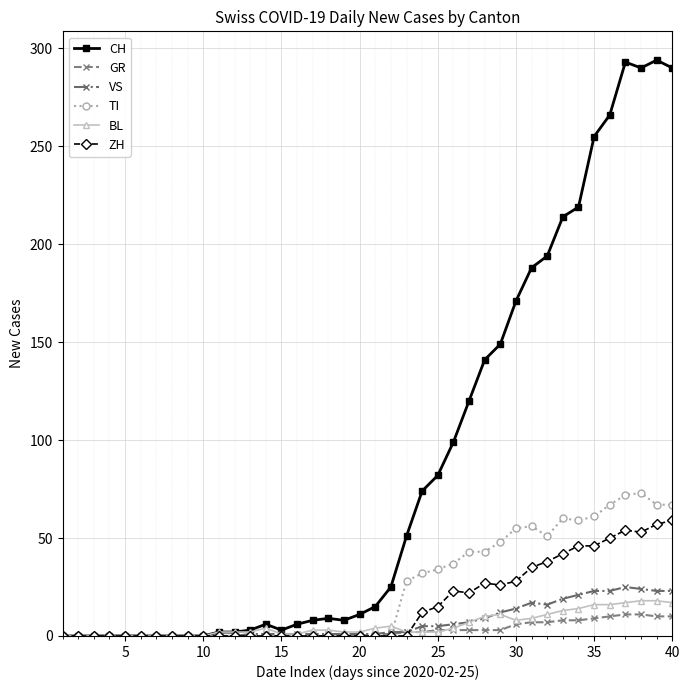

True or false: BL has more than 0 points higher than both neighbors.

True